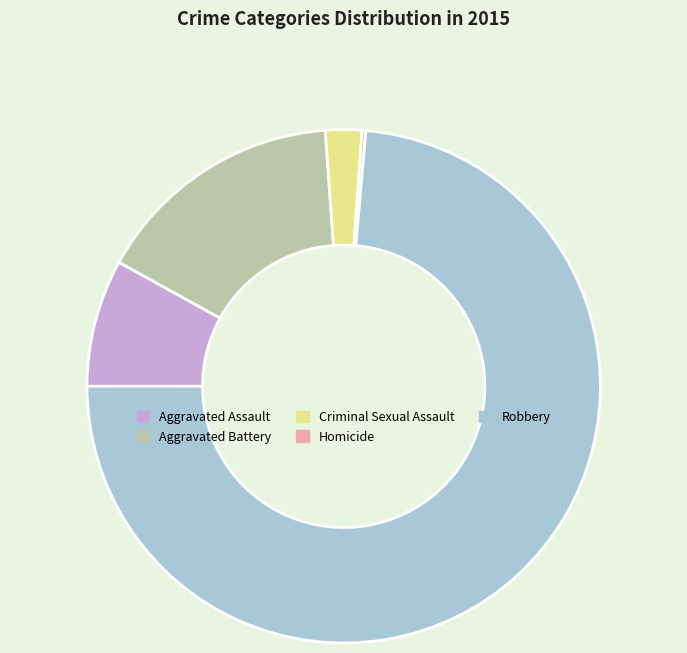

Does any single category account for the majority?

Yes